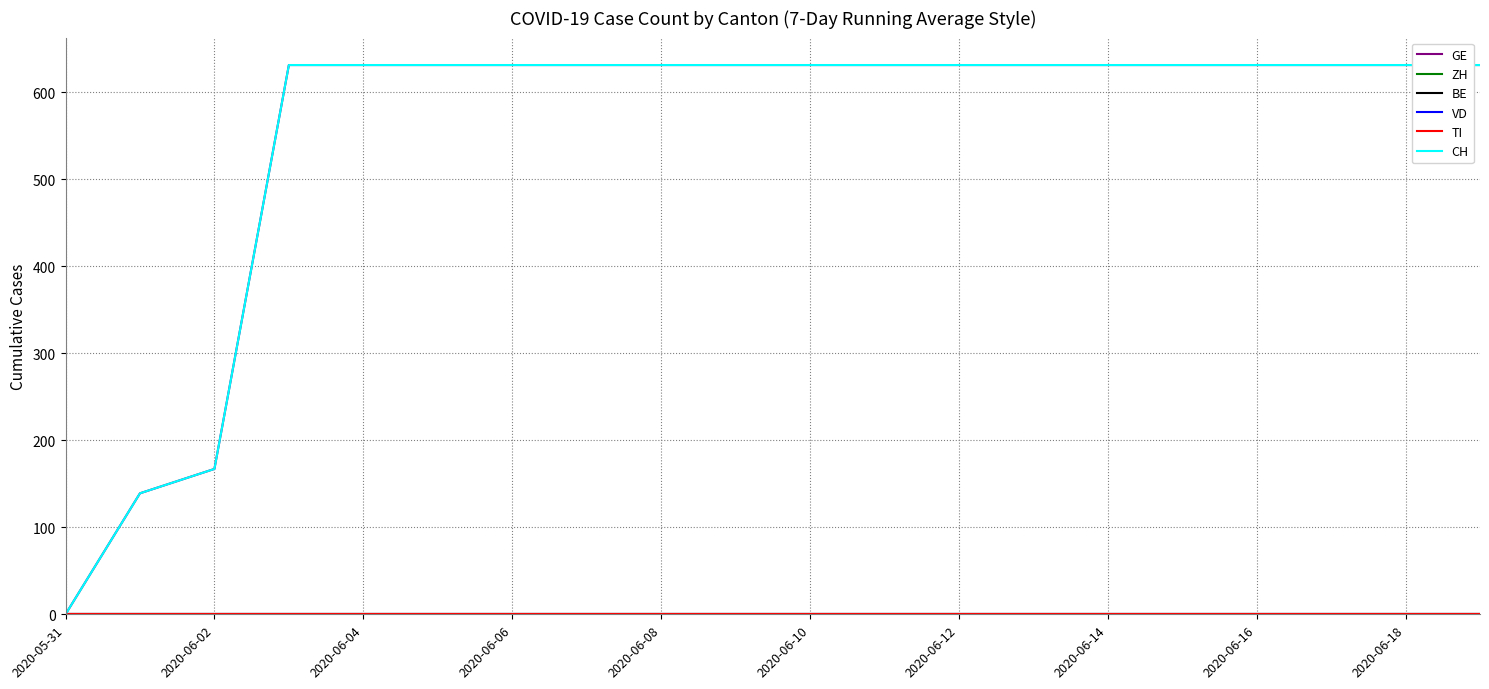

Does the chart display data point markers on the line(s)?

No